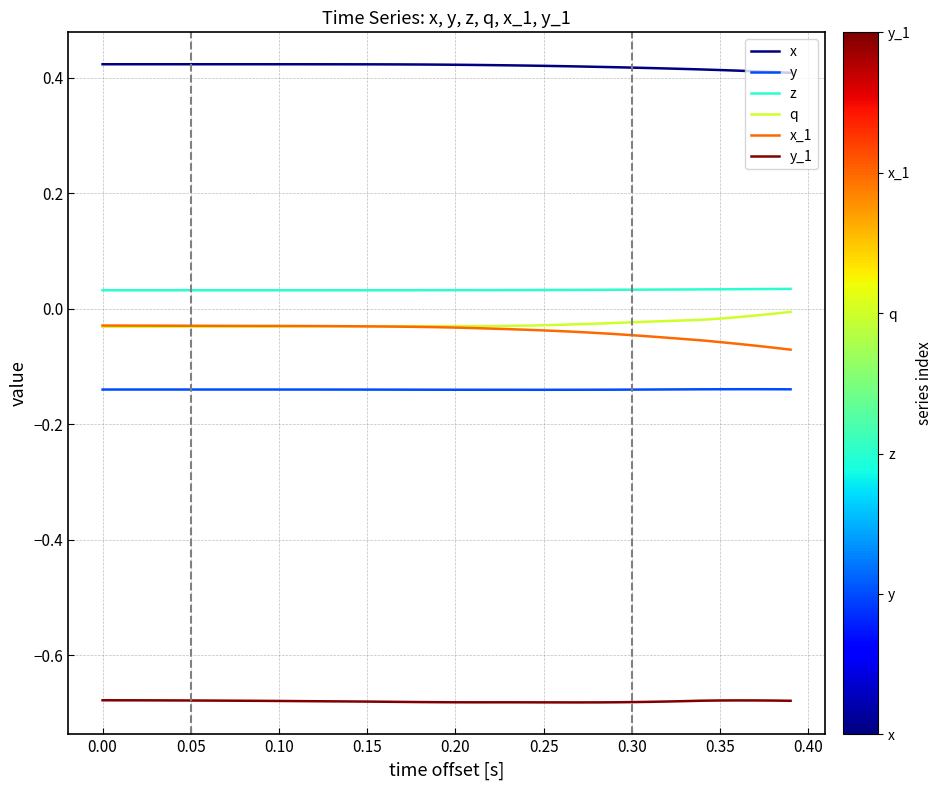

Which series has the largest total across all categories?

x